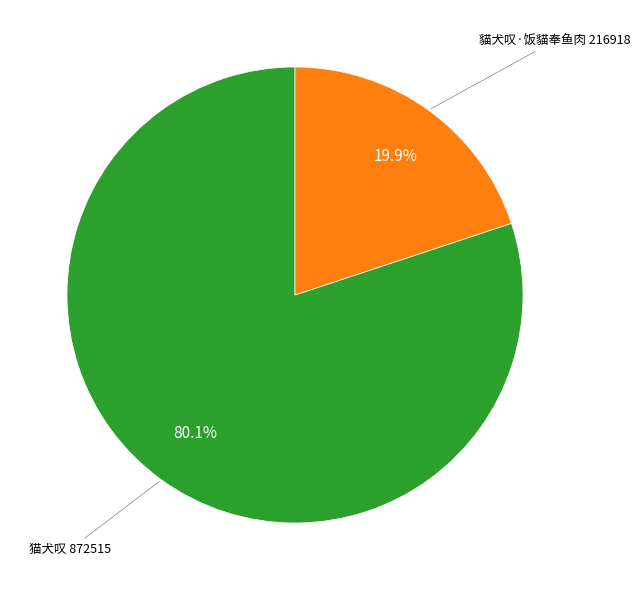

Is there any slice that represents more than half of the pie?

Yes